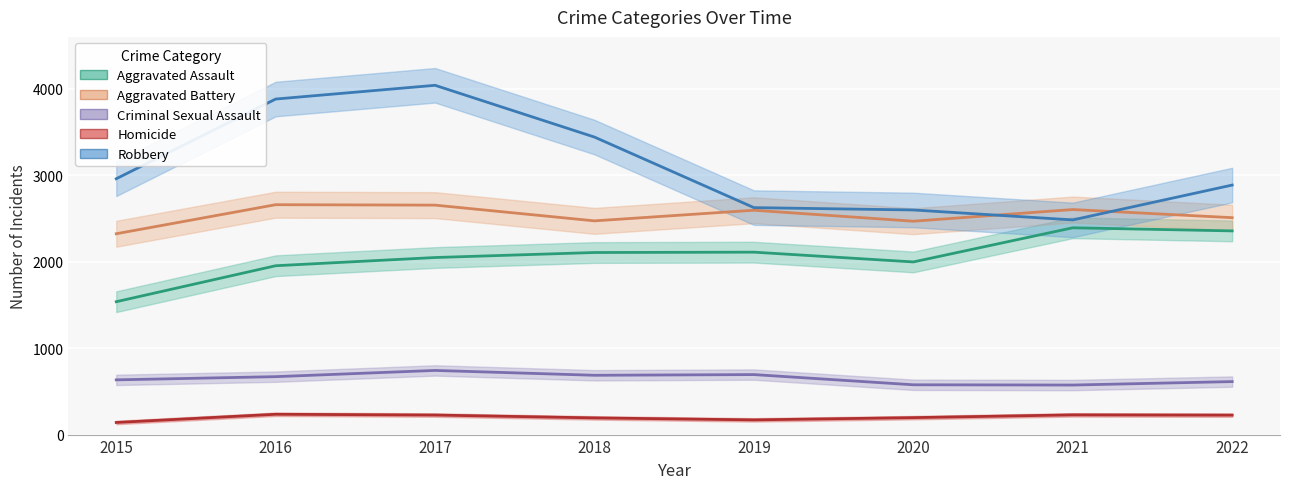

What is the sum of all Criminal Sexual Assault values?

5187